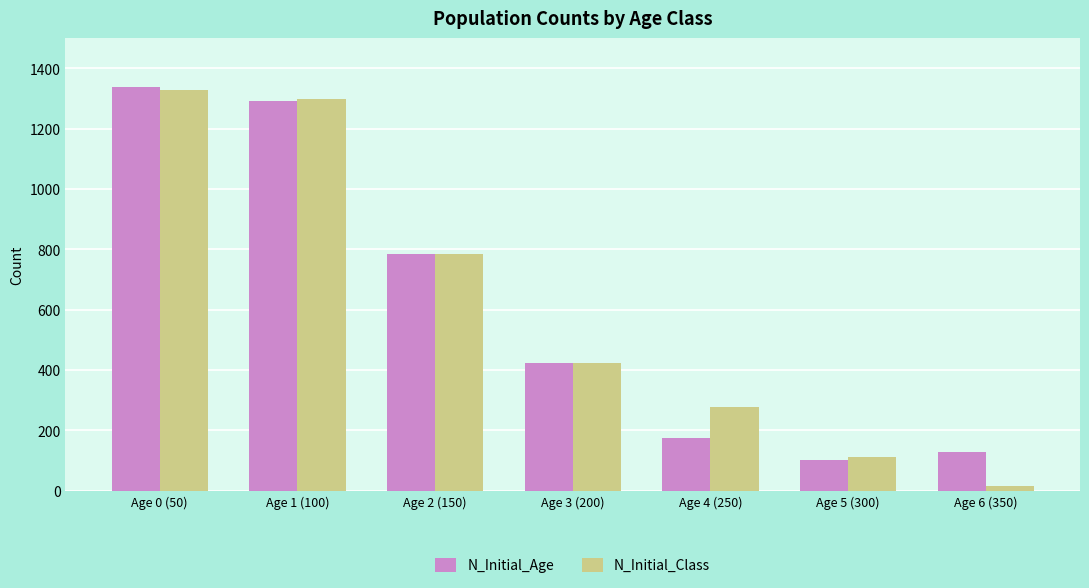

Where is N_Initial_Class nearest to the value 673?

Age 2 (150)